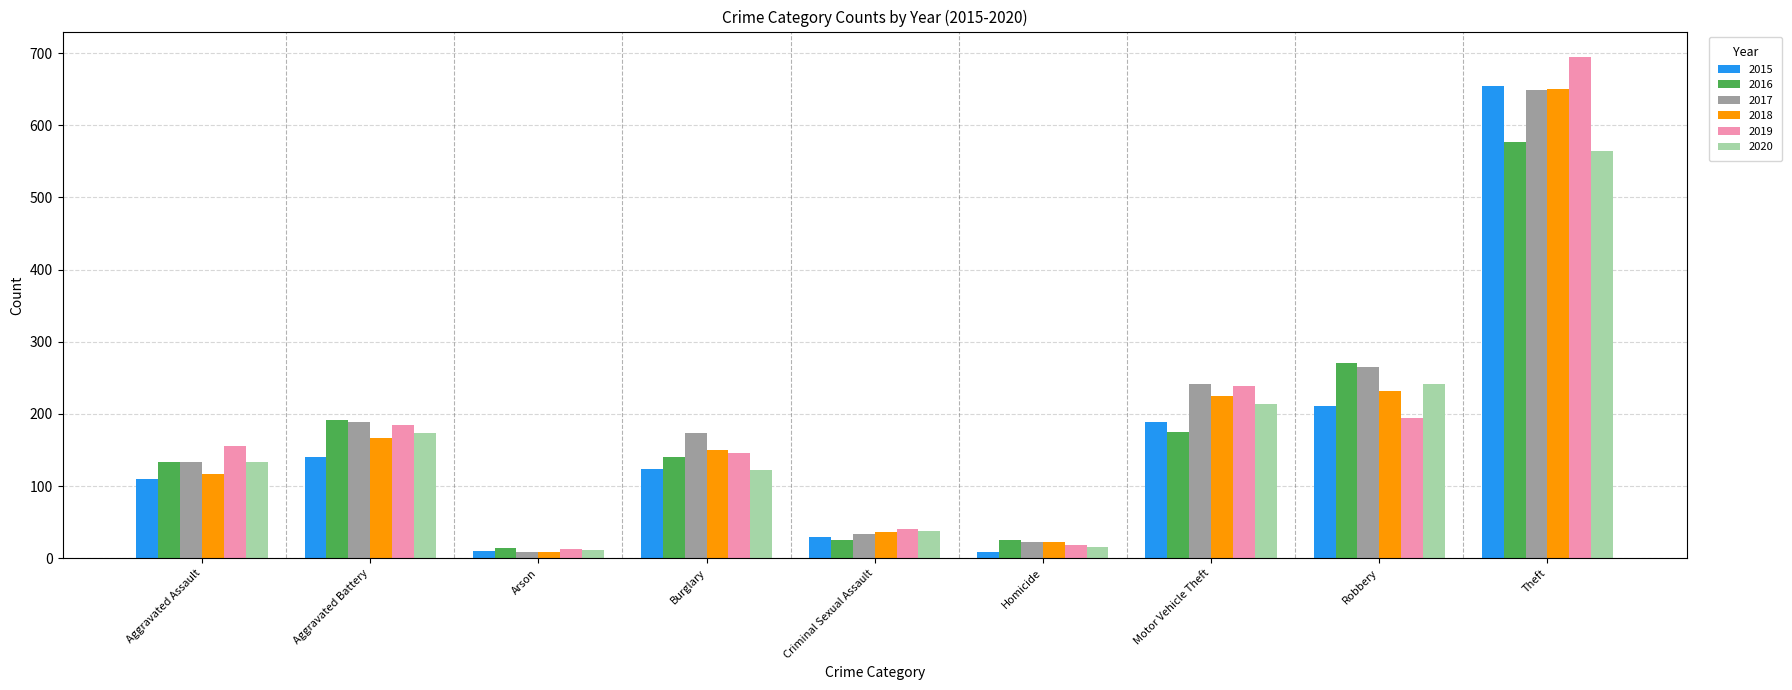

Between Burglary and Criminal Sexual Assault, which series saw the biggest shift?

2017